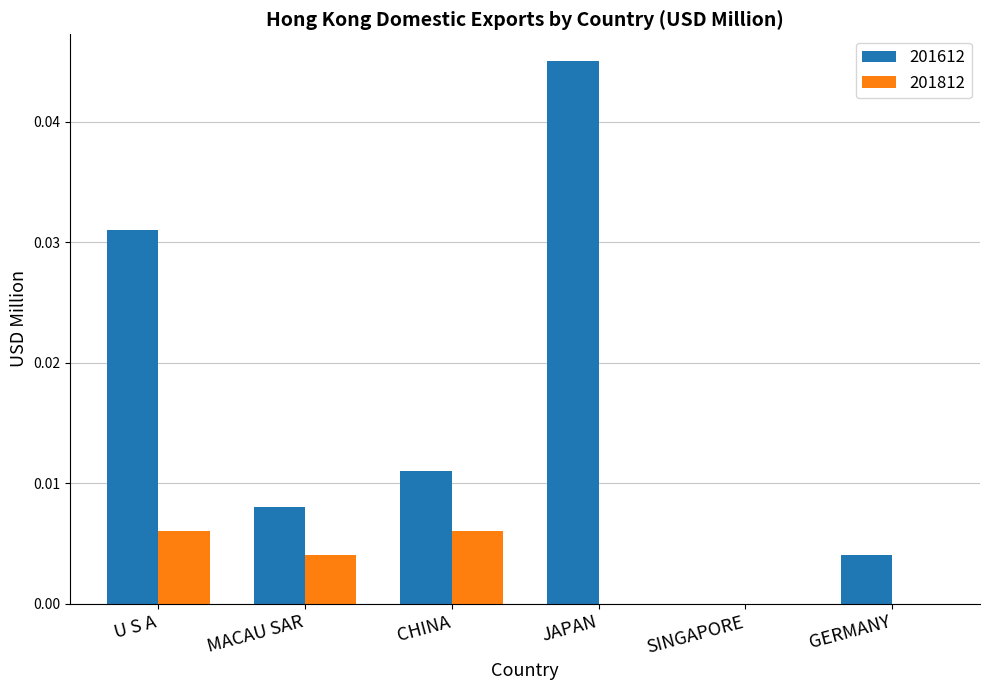

Does the chart contain stacked bars?

No